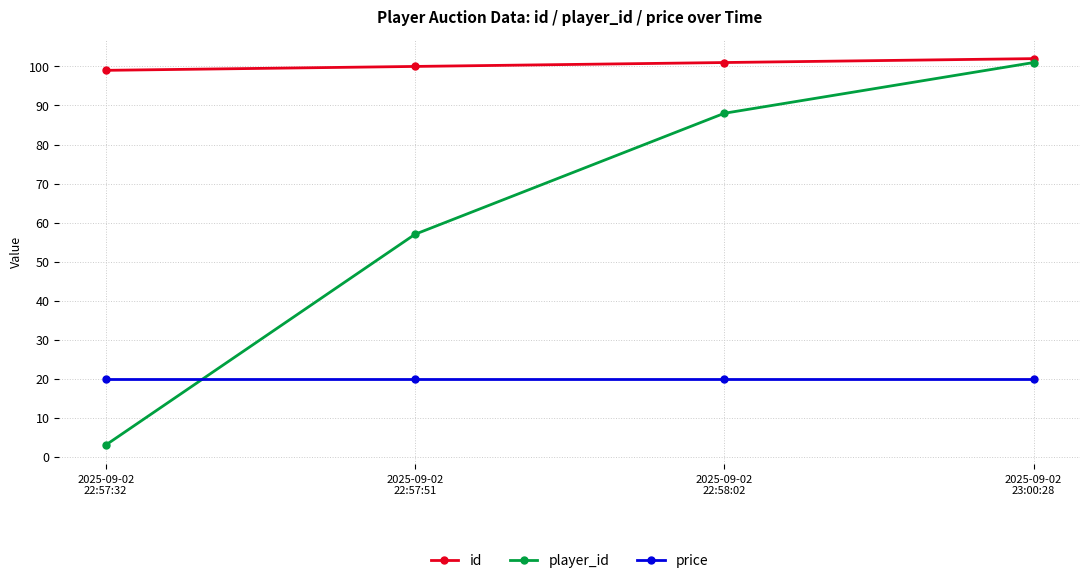

Between 2025-09-02
22:57:32 and 2025-09-02
22:57:51, which series saw the biggest shift?

player_id